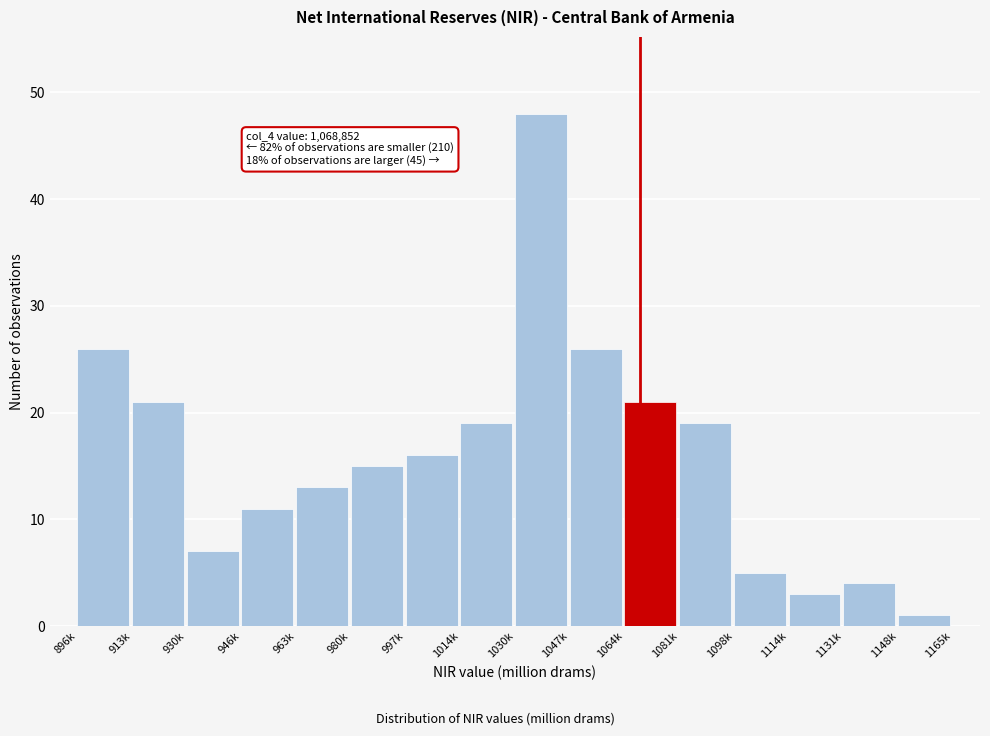

Reading left to right, transcribe all the data shown in this chart.

896k=26	913k=21	930k=7	946k=11	963k=13	980k=15	997k=16	1014k=19	1030k=48	1047k=26	1064k=21	1081k=19	1098k=5	1114k=3	1131k=4	1148k=1